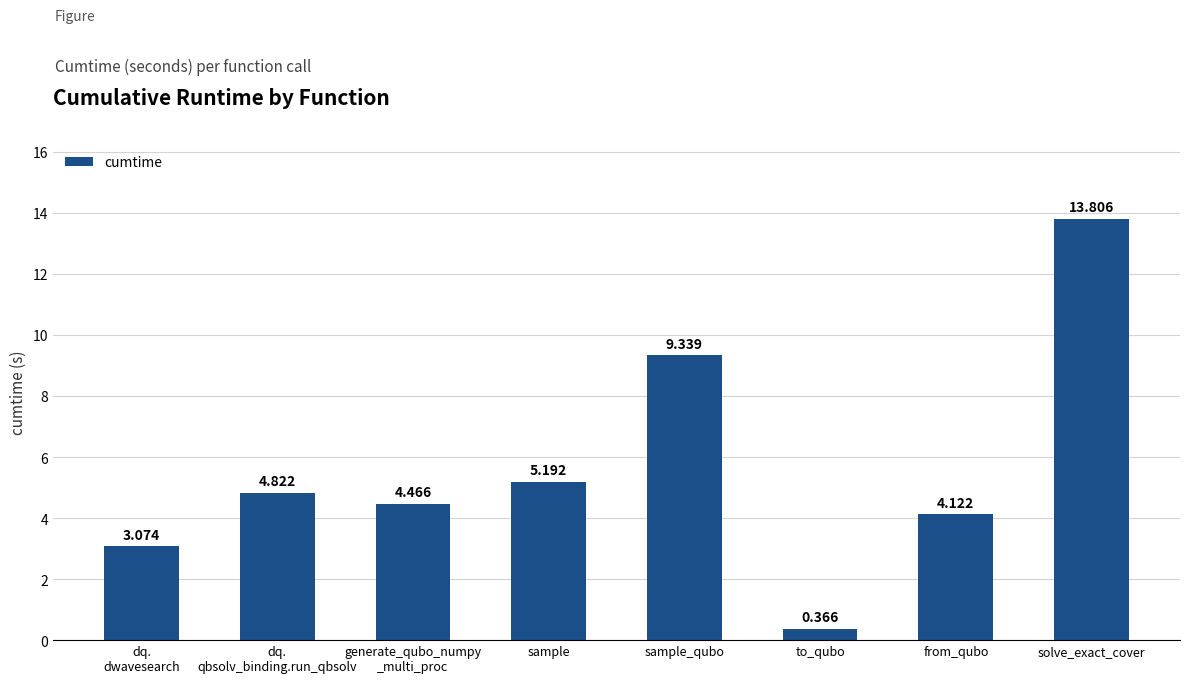

What is the label of the 2nd bar from the left?

dq.
qbsolv_binding.run_qbsolv